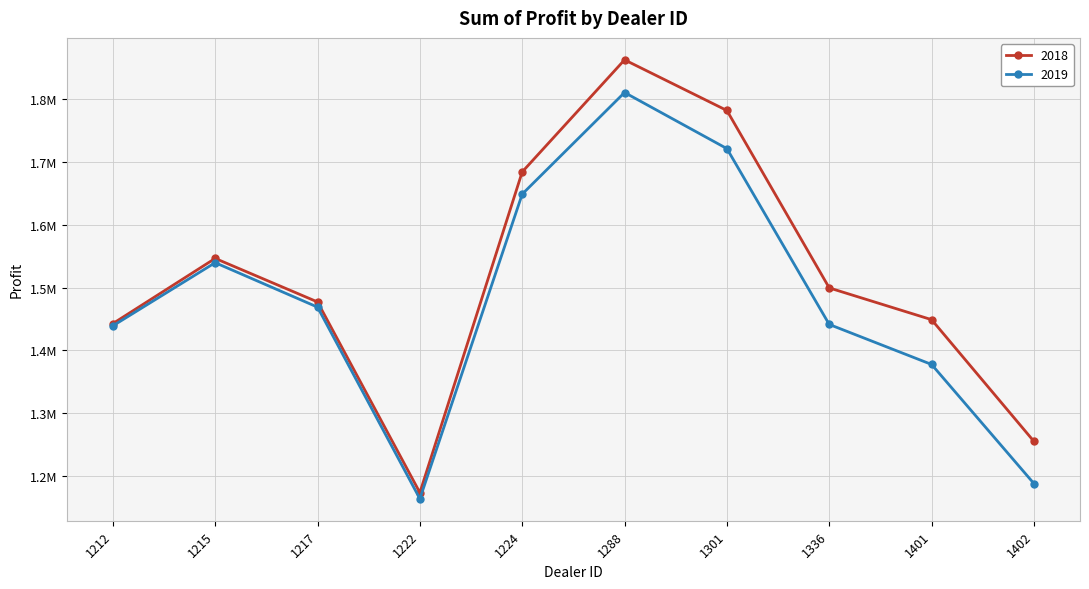

What is the greatest value displayed?

1862804.0